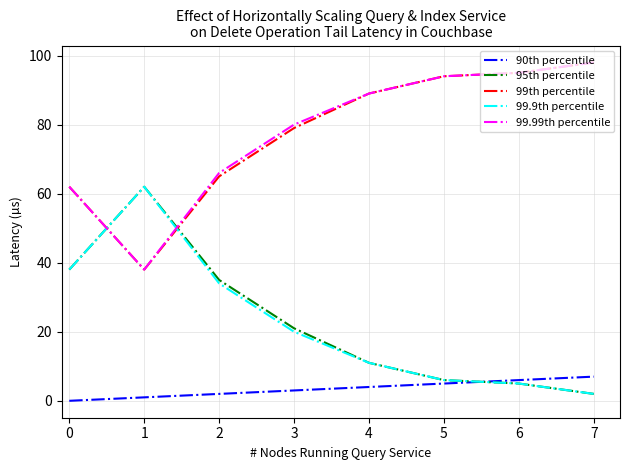

Between which two adjacent categories do 90th percentile and 95th percentile first intersect?

5 and 6